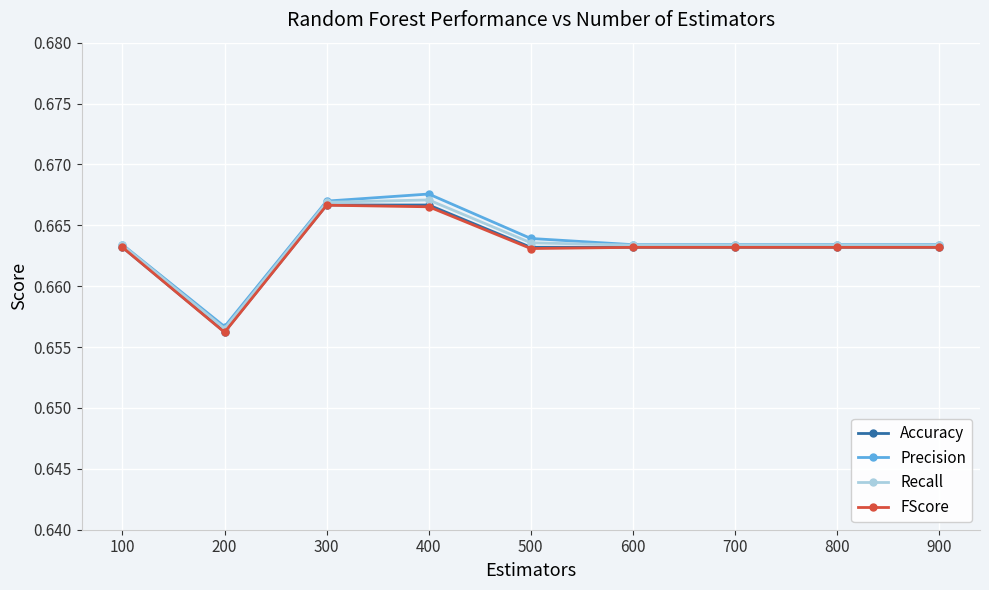

Which series changed the most between 100 and 200?

FScore